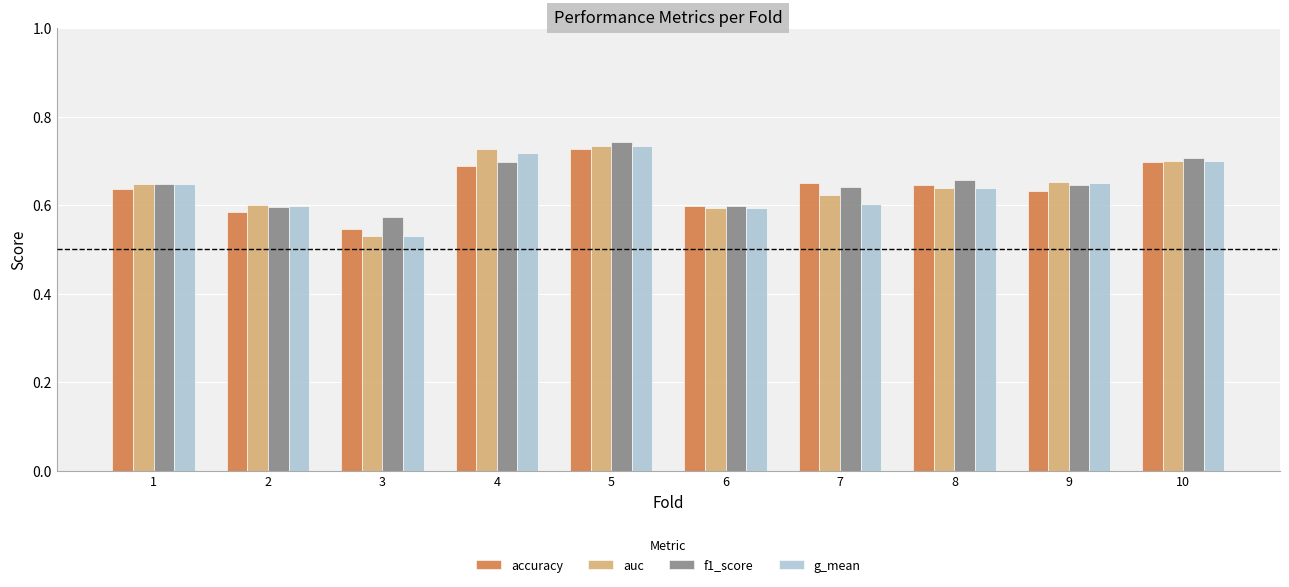

How many bars are there in each group?

4